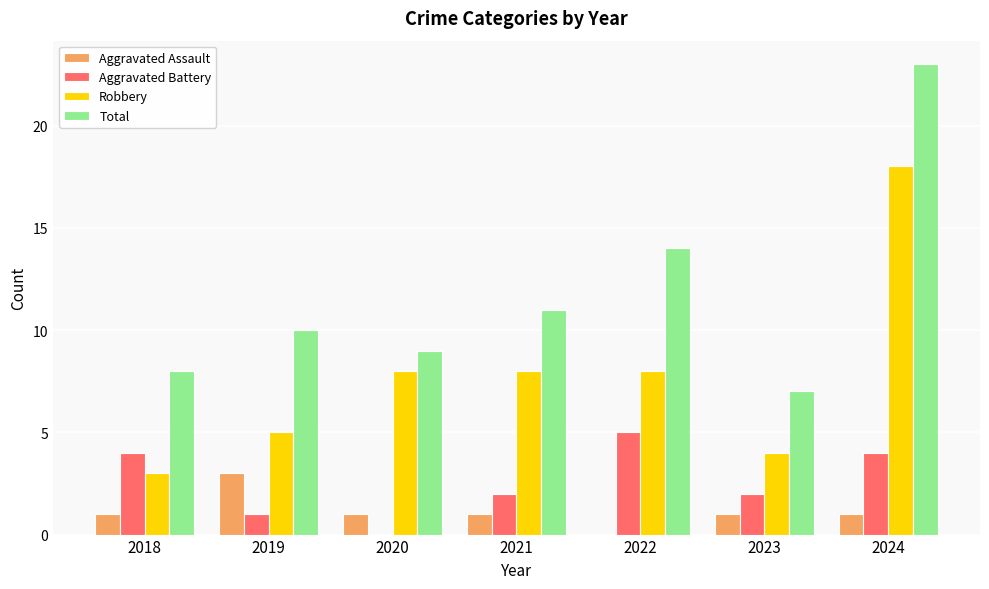

Between 2020 and 2023, which series saw the biggest shift?

Robbery